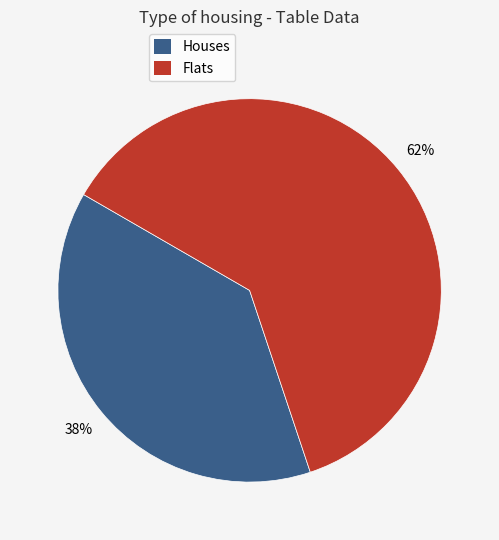

To the nearest percent, what is the average slice percentage?

50%